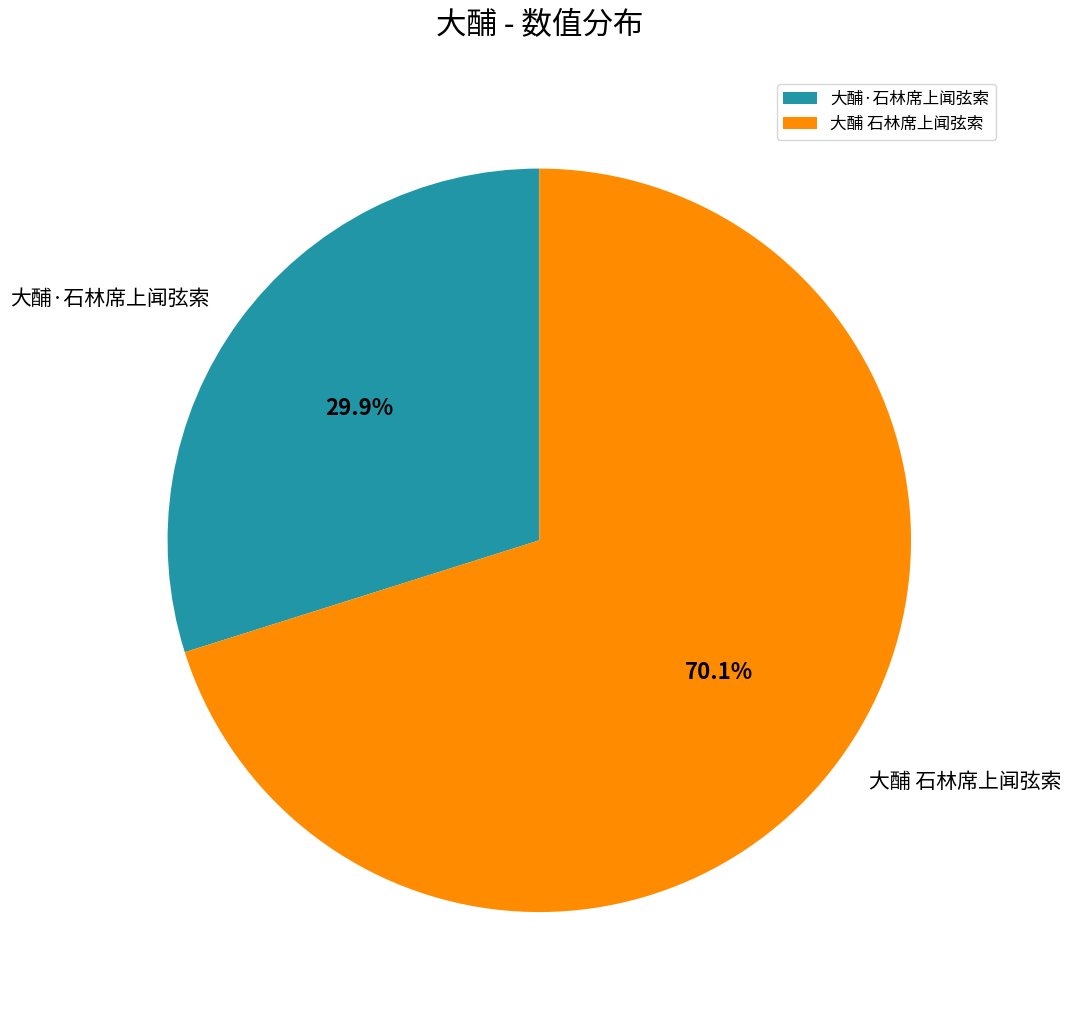

Count the number of slices in the pie.

2